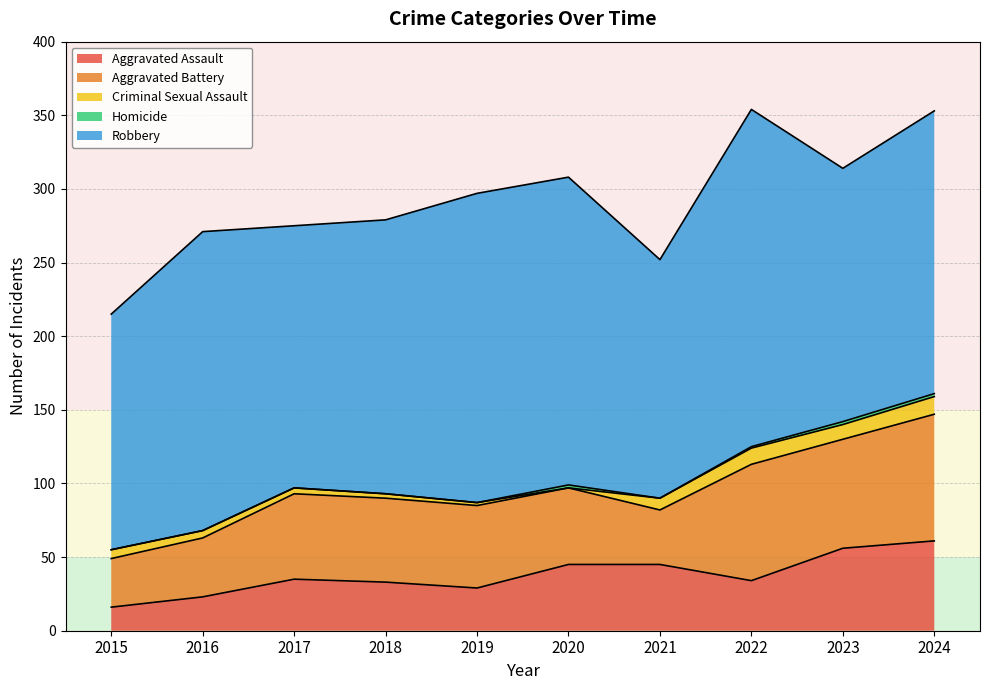

True or false: Robbery and Criminal Sexual Assault cross at least once.

False